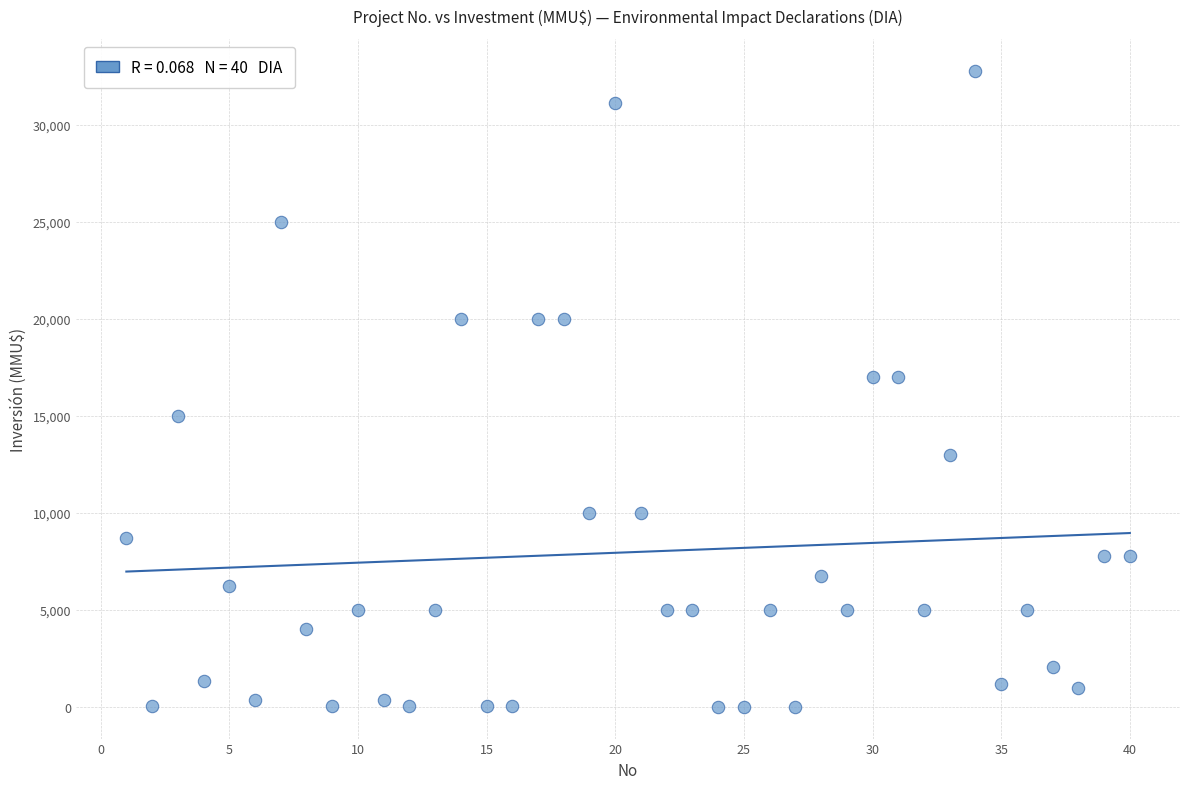

What is the range of Y values (max minus min)?

32765